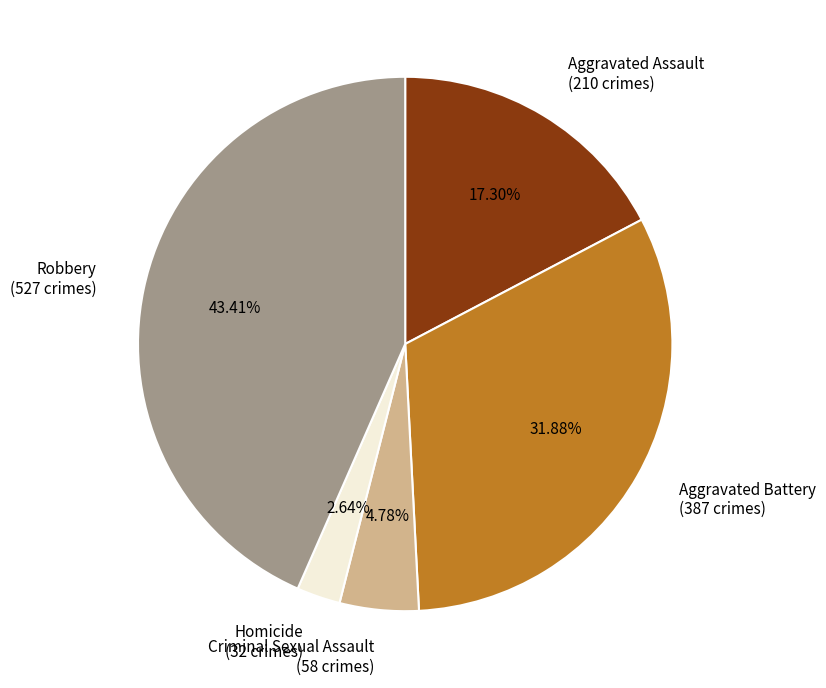

Is there a majority slice in this chart?

No